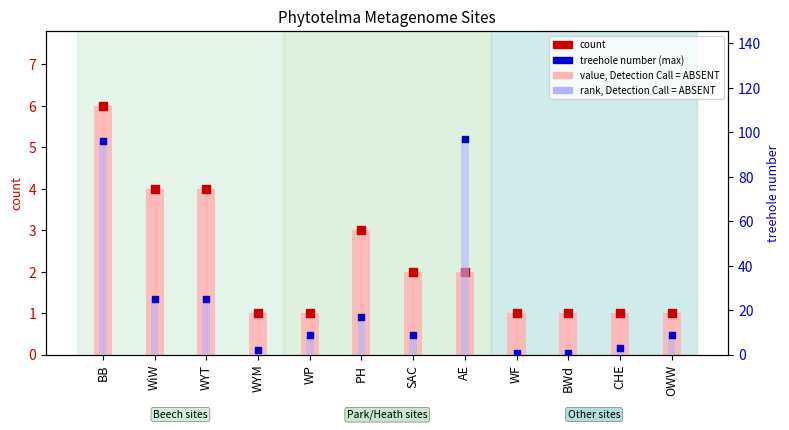

At how many categories does at least one series exceed 46?

2